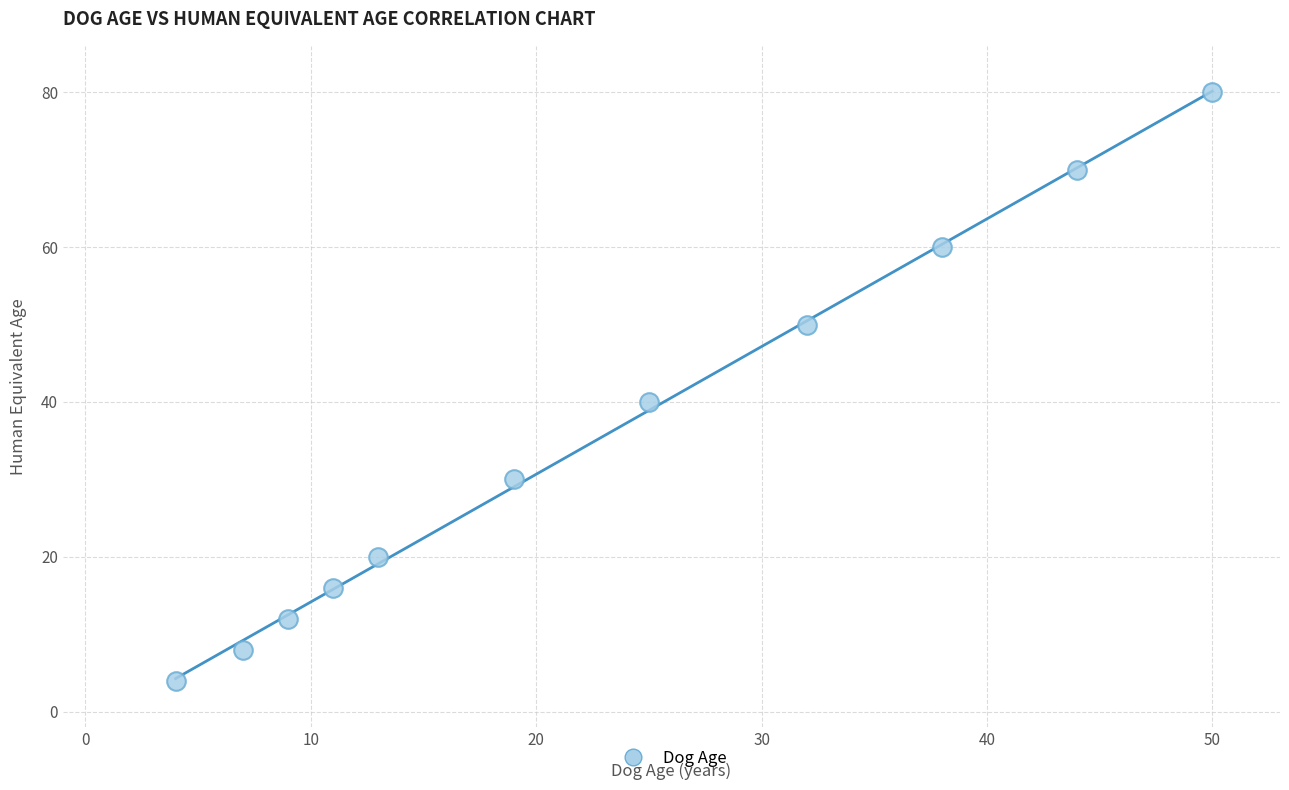

What Y value in the scatter plot is closest to 42?

40